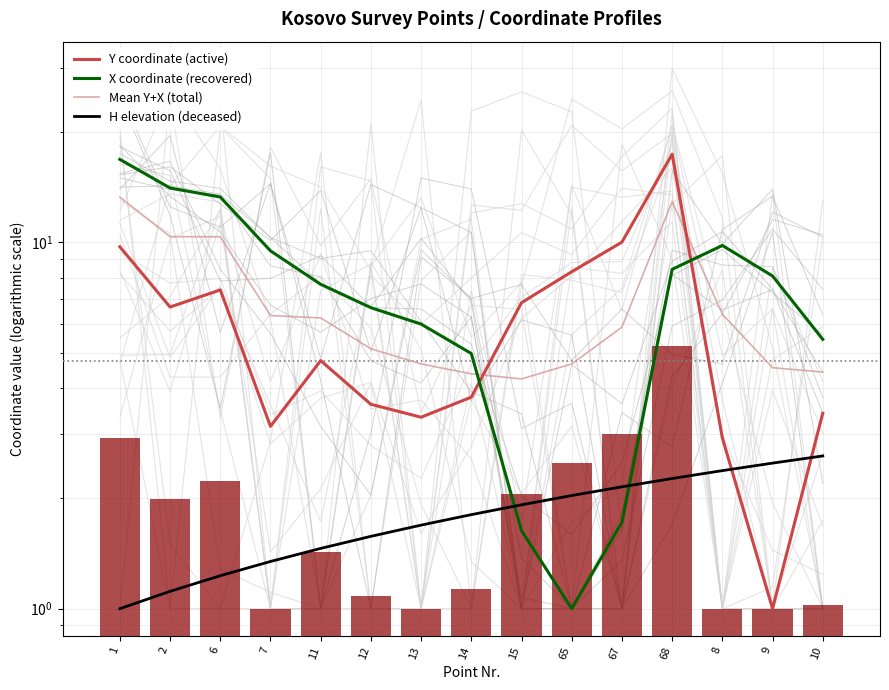

Is it true that H elevation (deceased) equals 1.1 at 2?

True